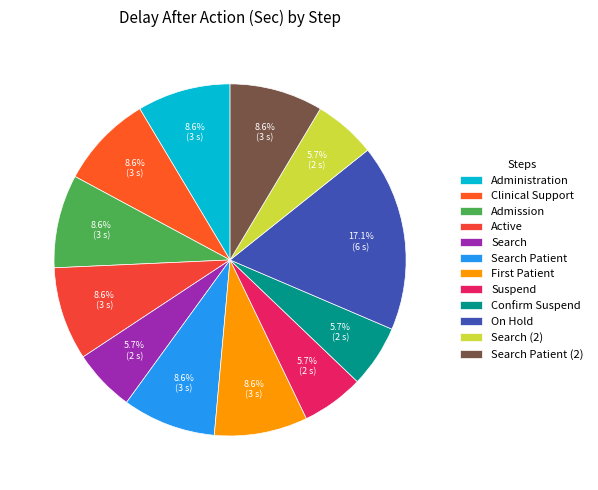

Approximately how many times larger is the value at Clinical Support compared to Administration?

1.0